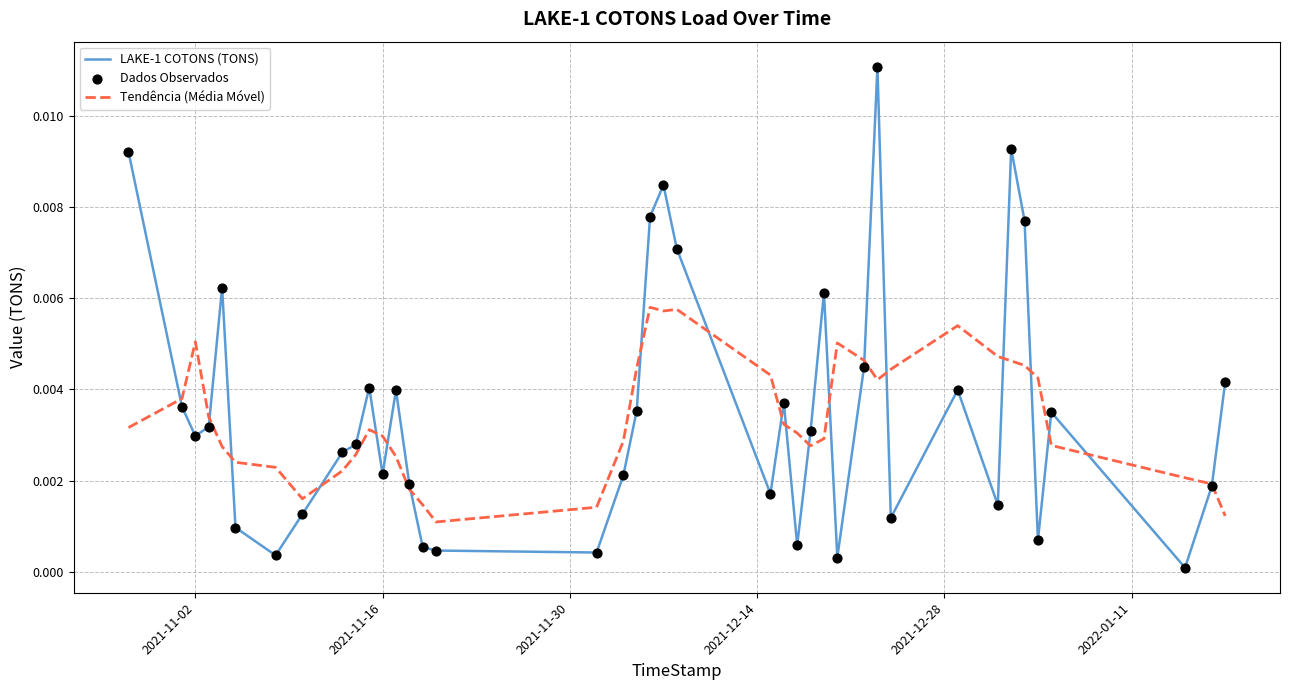

Which series has the largest range (max minus min)?

LAKE-1 COTONS (TONS)